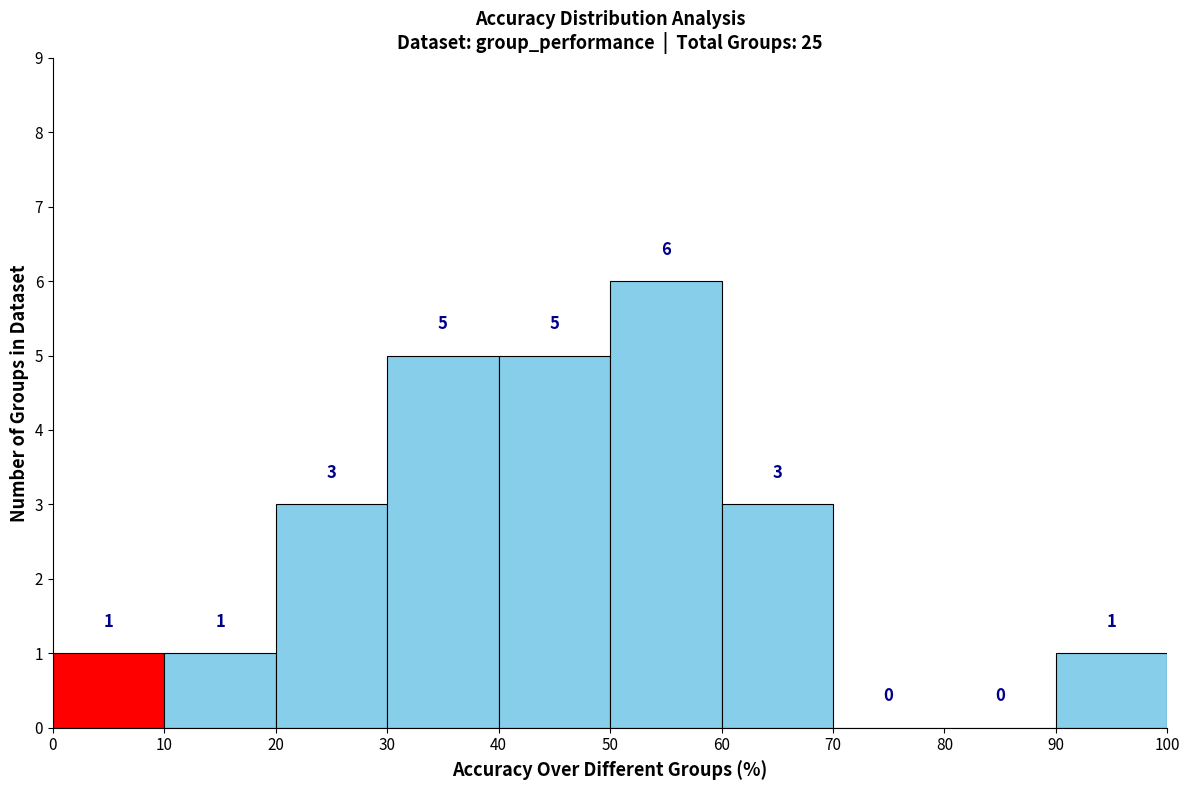

Reading left to right, transcribe this chart: for each bar, give the range it covers on the x-axis and its height.

0 to 10: 1
10 to 20: 1
20 to 30: 3
30 to 40: 5
40 to 50: 5
50 to 60: 6
60 to 70: 3
70 to 80: 0
80 to 90: 0
90 to 100: 1